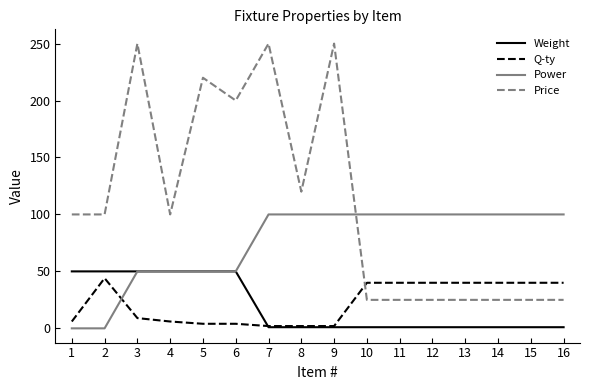

Reading right to left, transcribe all the data shown in this chart.

Weight: 1	1	1	1	1	1	1	1	1	1	50	50	50	50	50	50
Q-ty: 40	40	40	40	40	40	40	2	2	2	4	4	6	9	44	6
Power: 100	100	100	100	100	100	100	100	100	100	50	50	50	50	0	0
Price: 25	25	25	25	25	25	25	250	120	250	200	220	100	250	100	100